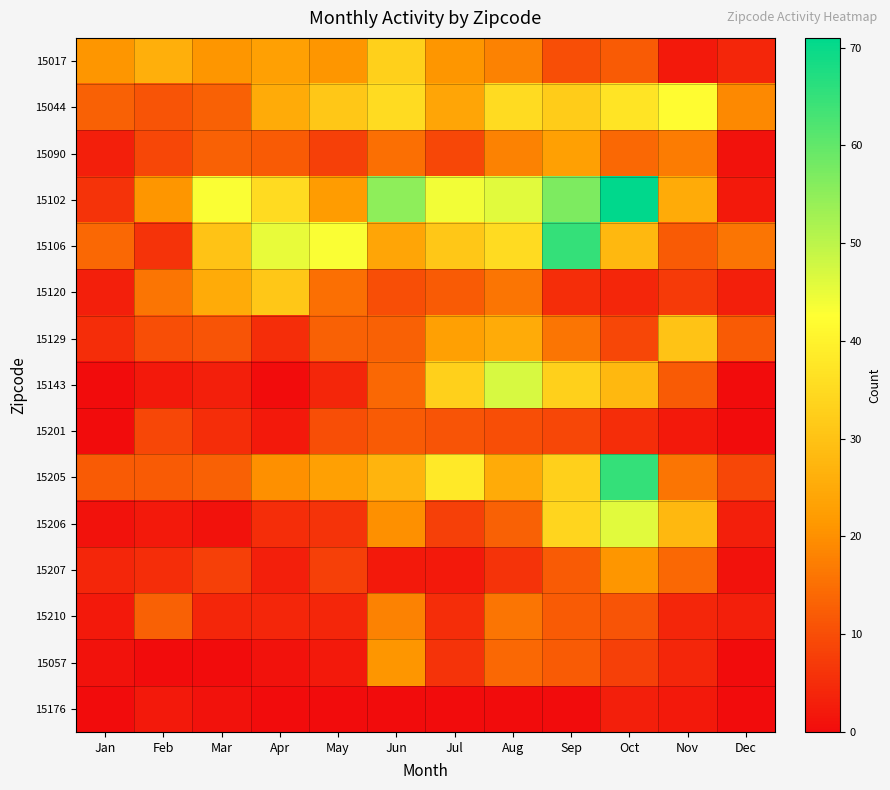

At how many categories does at least one series exceed 47?

3